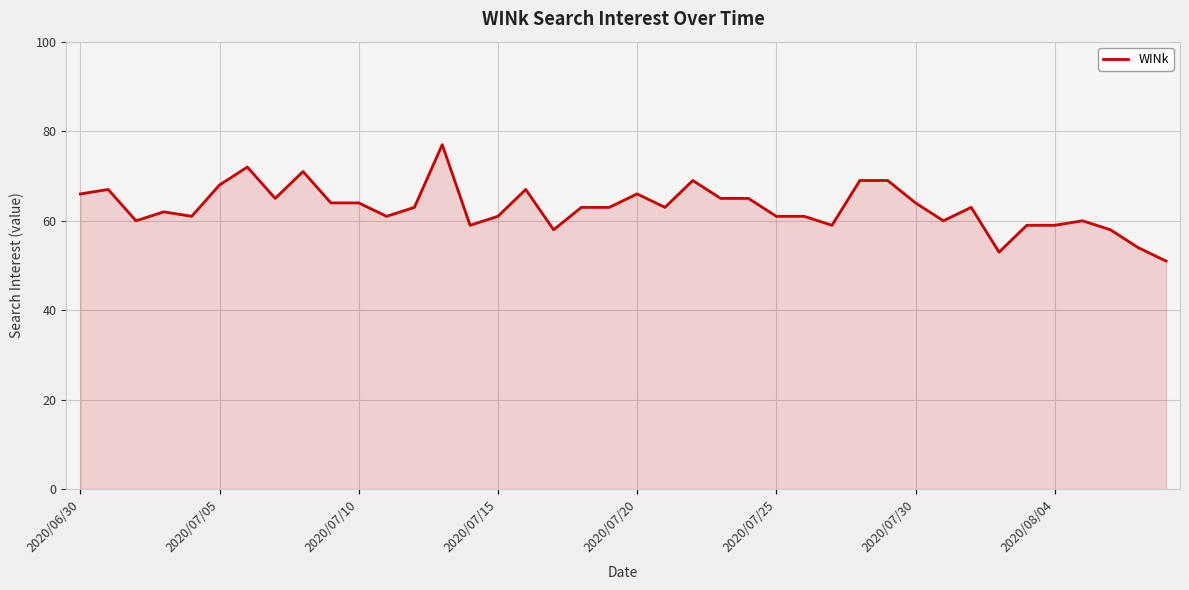

What is the sum of all values?

2520